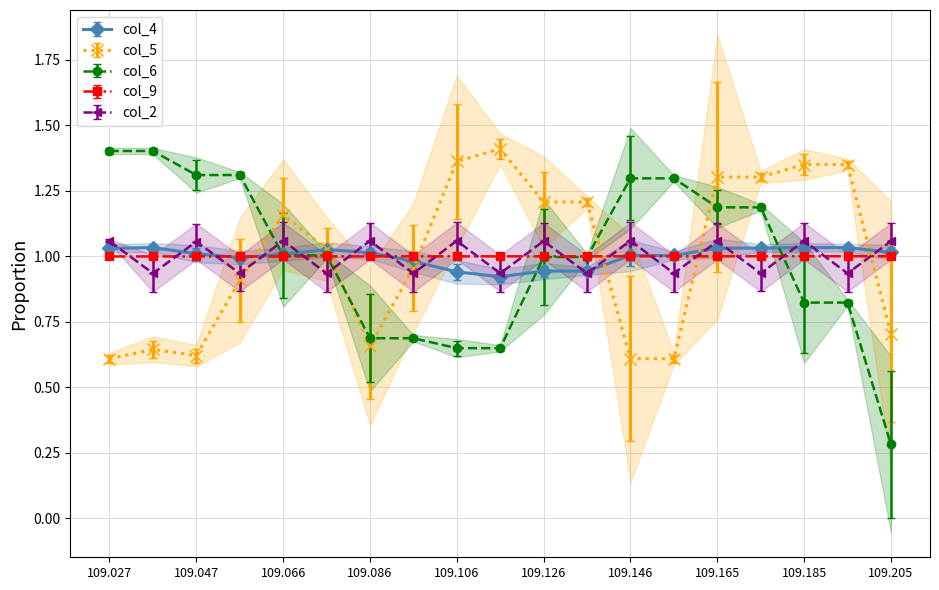

Is the value of col_9 at 109.086 greater than the value of col_2 at 109.146?

No